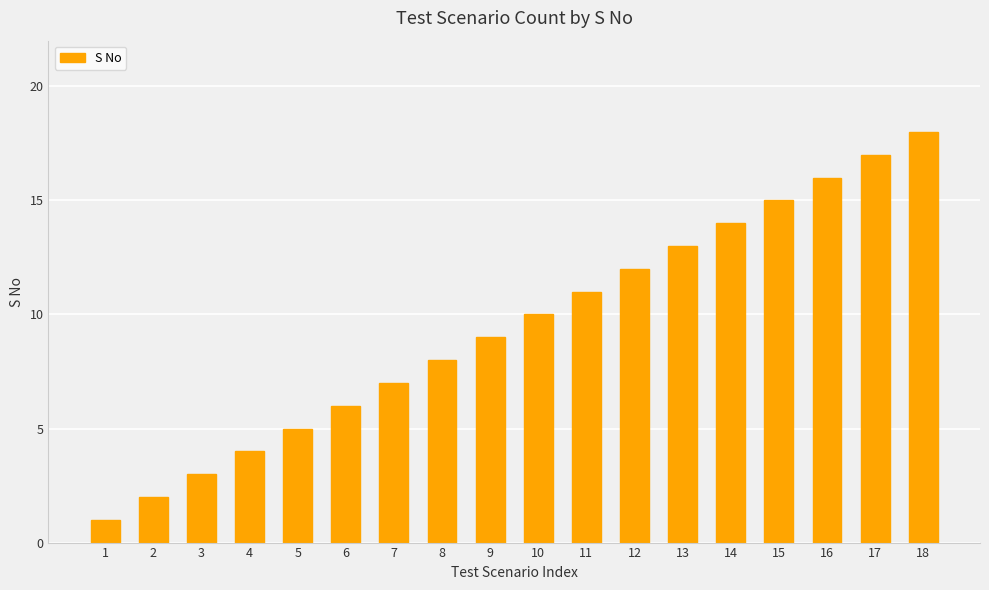

What is the difference between the maximum and second lowest values?

16